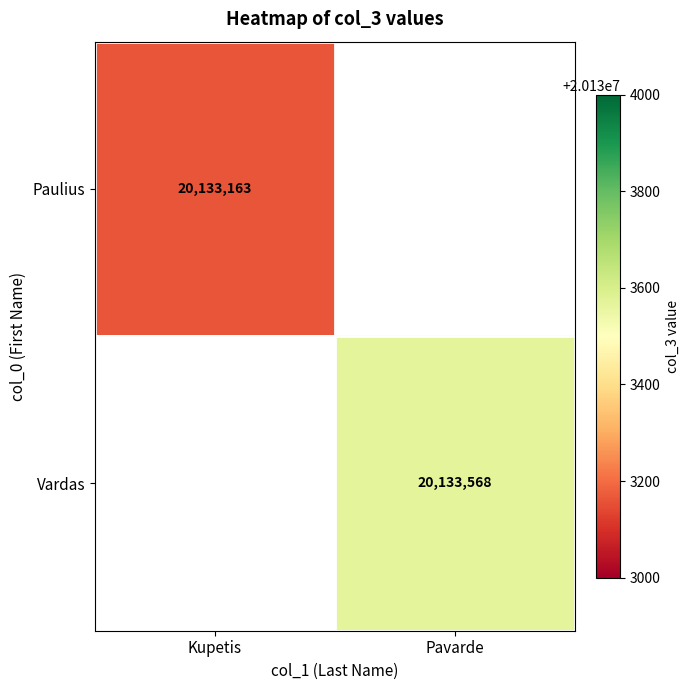

Is it true that Paulius equals 20133163 at Kupetis?

True